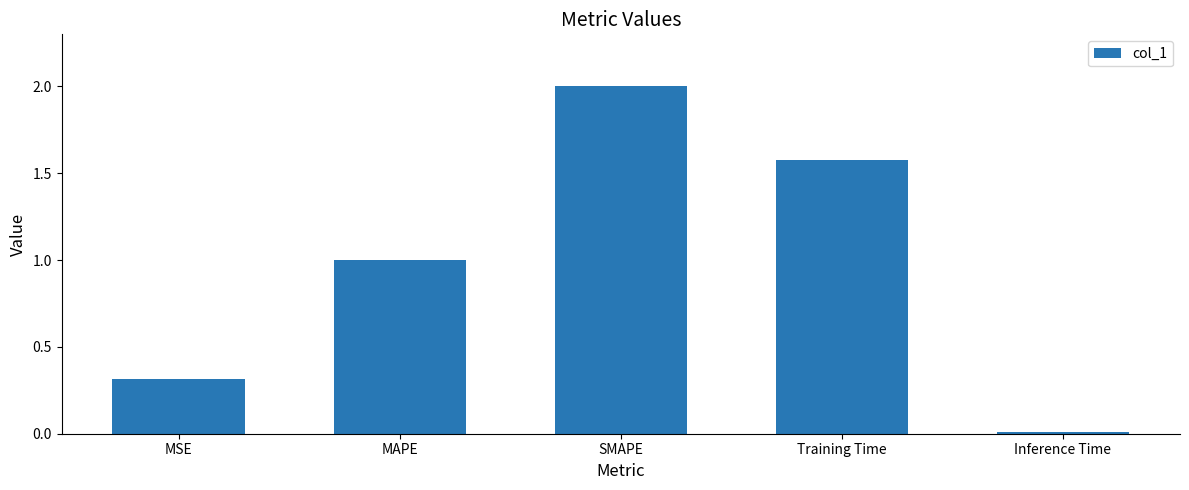

What is the label of the 3rd bar from the right?

SMAPE